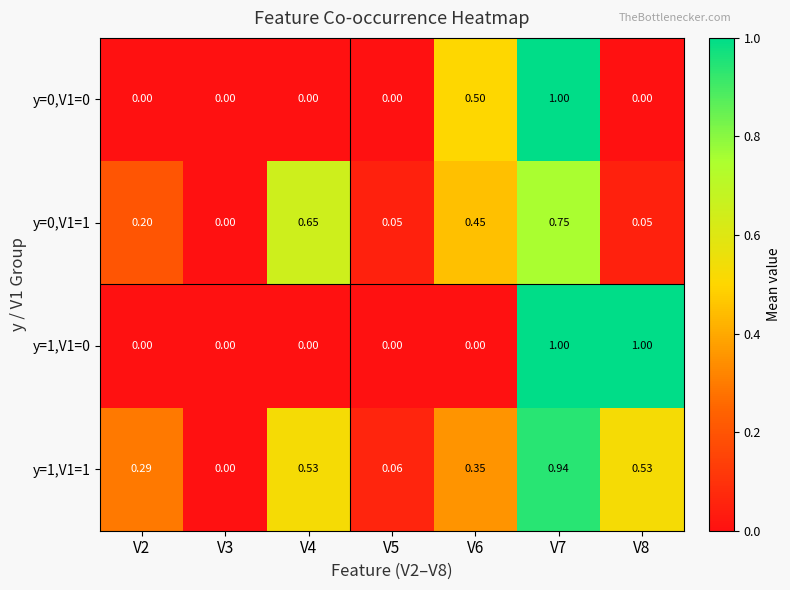

Is the value of y=0,V1=1 at V6 greater than the value of y=1,V1=1 at V3?

Yes